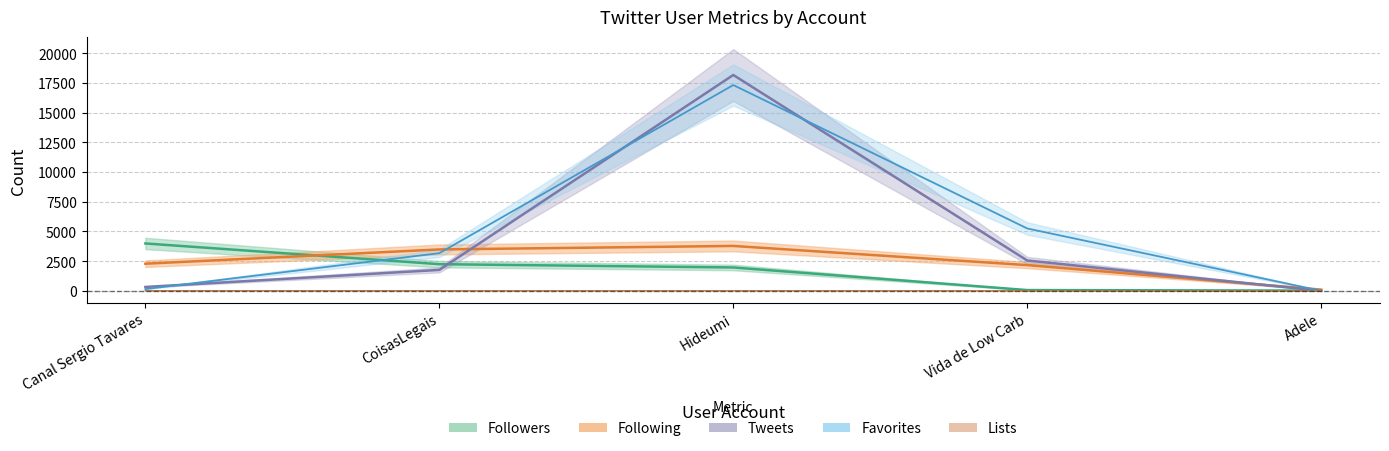

What is the value of the Followers point at the 5th from the left?

18